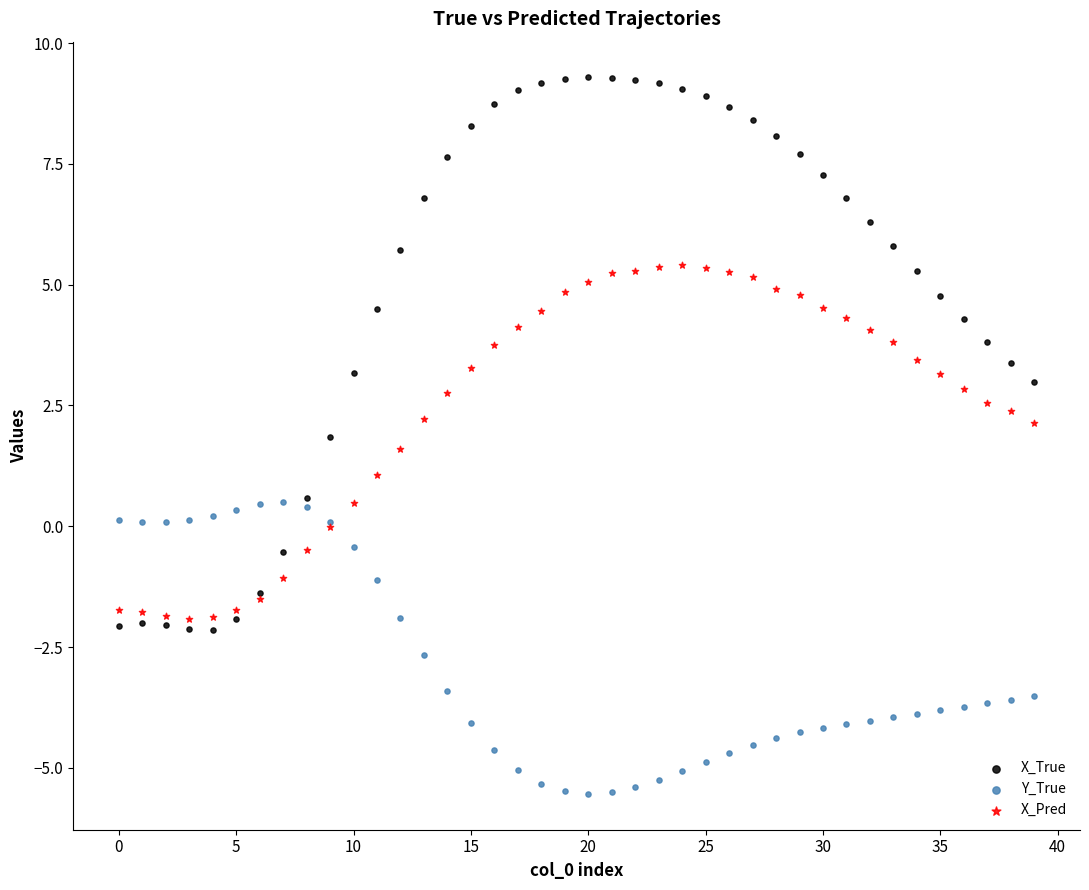

Which series contains the lowest Y value?

Y_True